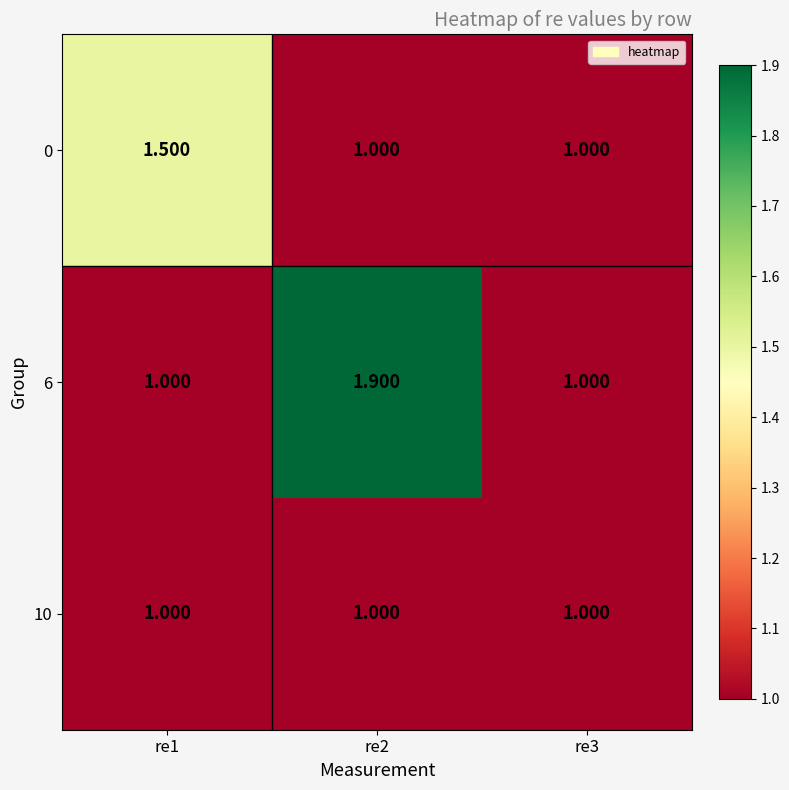

Which category has the highest value across all series?

re2